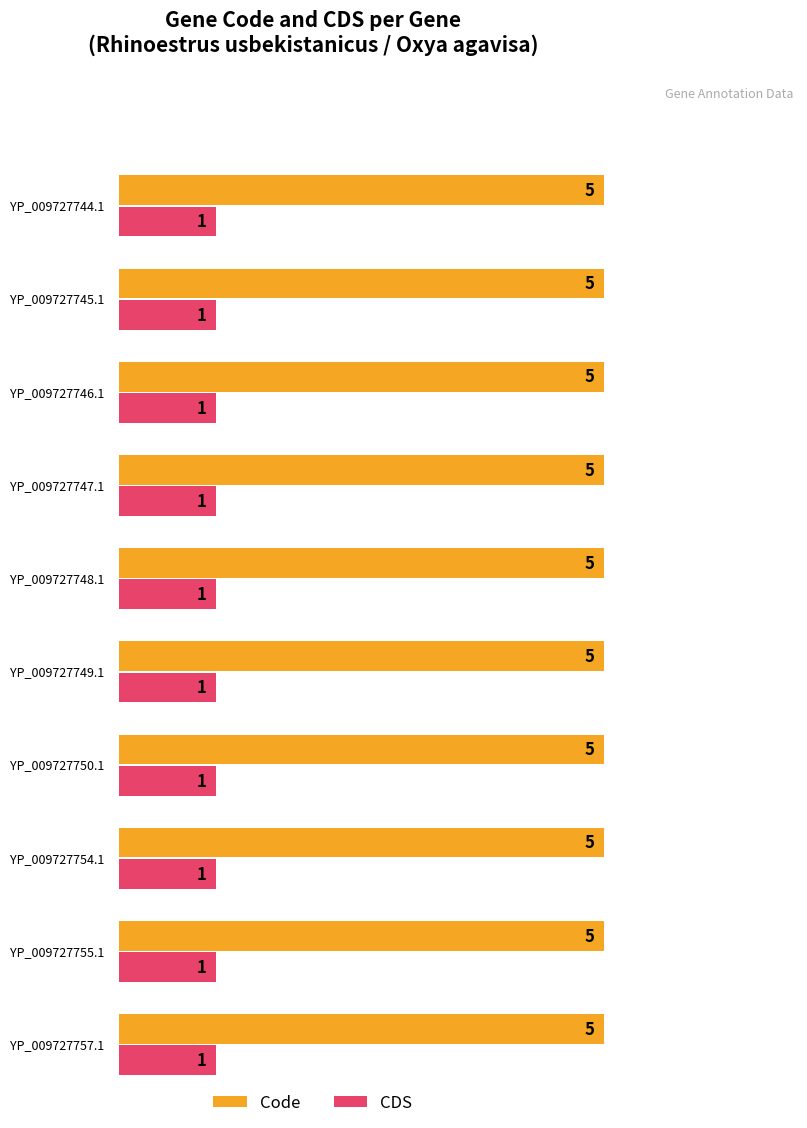

The value of CDS at YP_009727754.1 is 1. True or false?

False